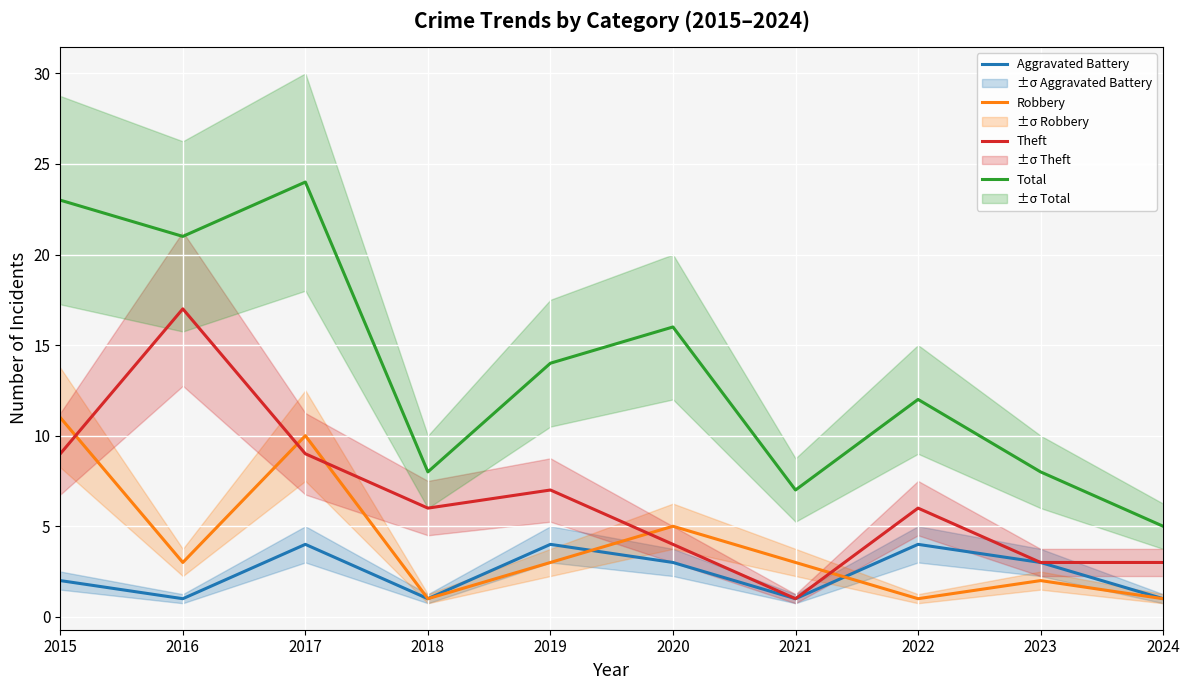

True or false: Theft has more than 1 interior local peaks.

True